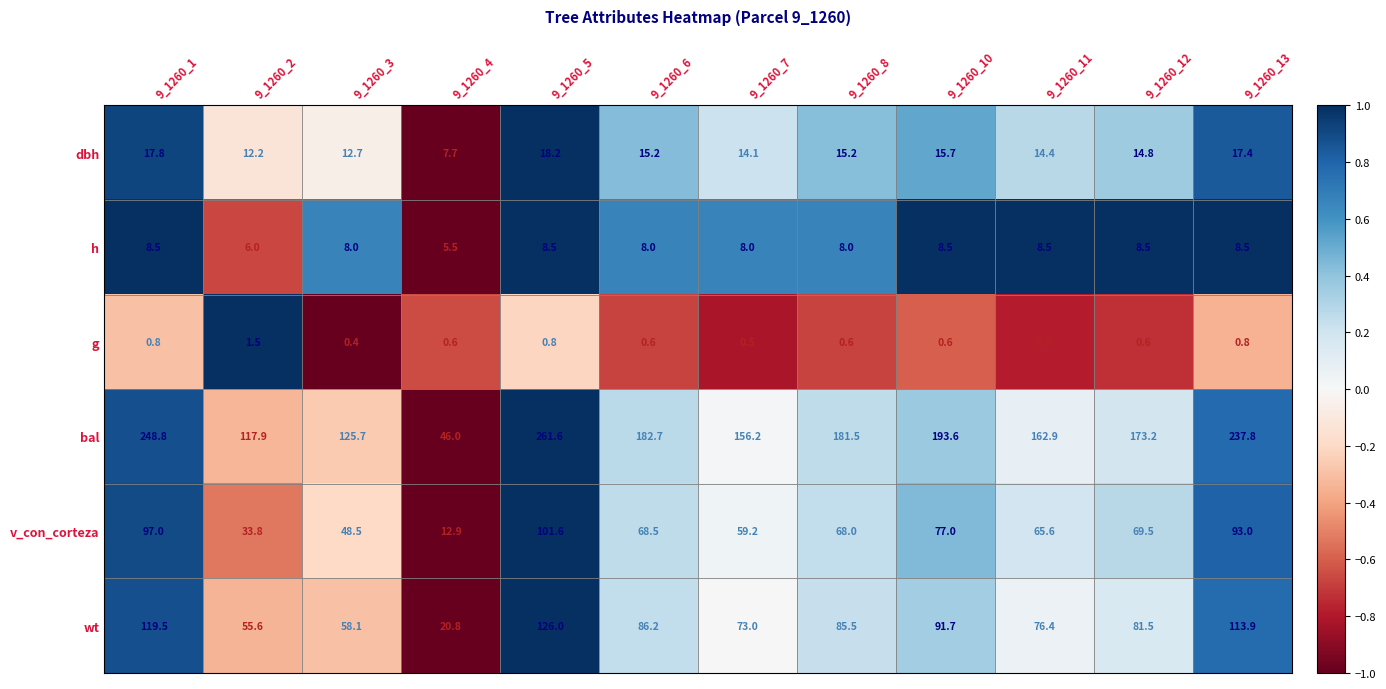

True or false: bal has a value of 173.2 at 9_1260_12.

True